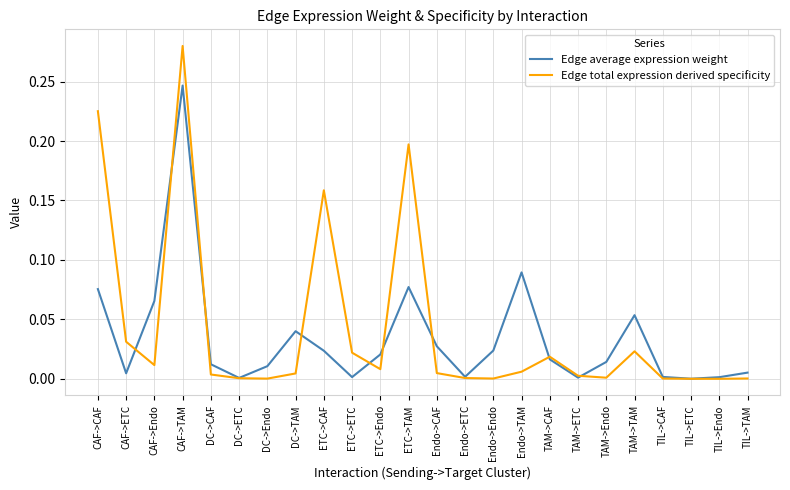

Rank the series at DC->CAF from highest to lowest value.

Edge average expression weight, Edge total expression derived specificity